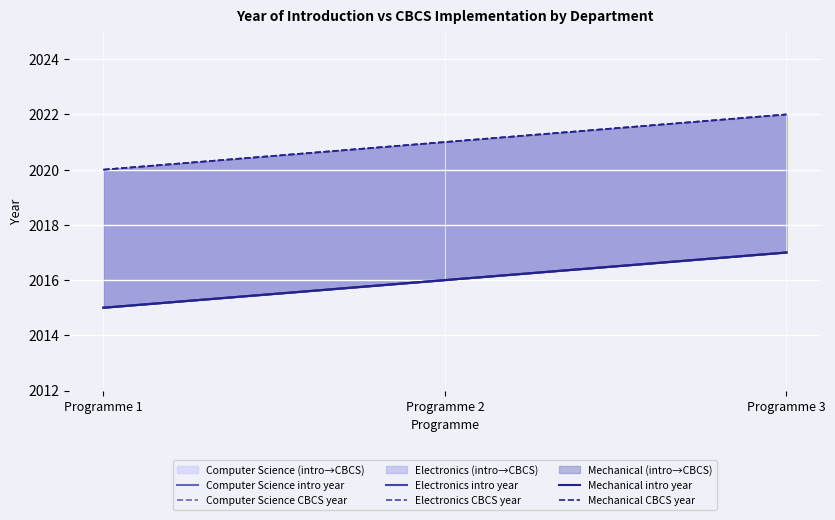

Which series has the largest total across all categories?

Computer Science CBCS year